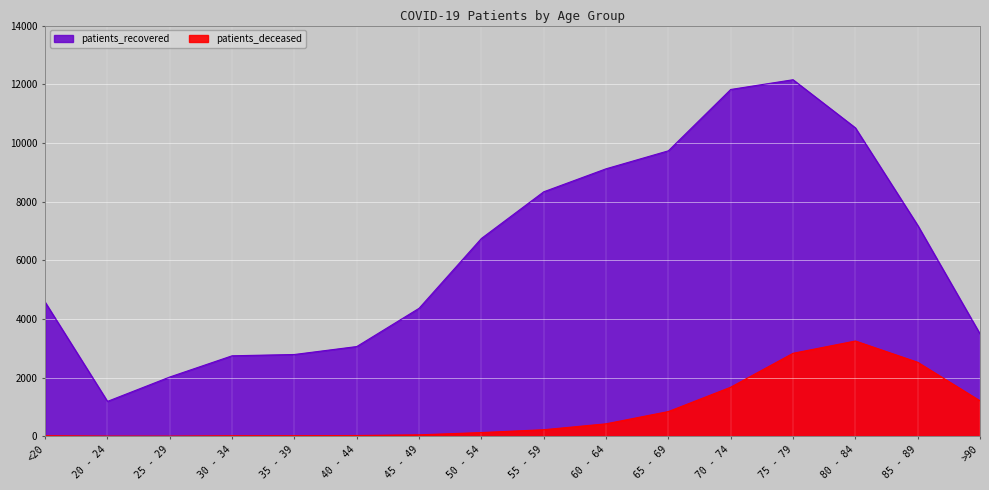

True or false: patients_deceased and patients_recovered cross at least once.

False